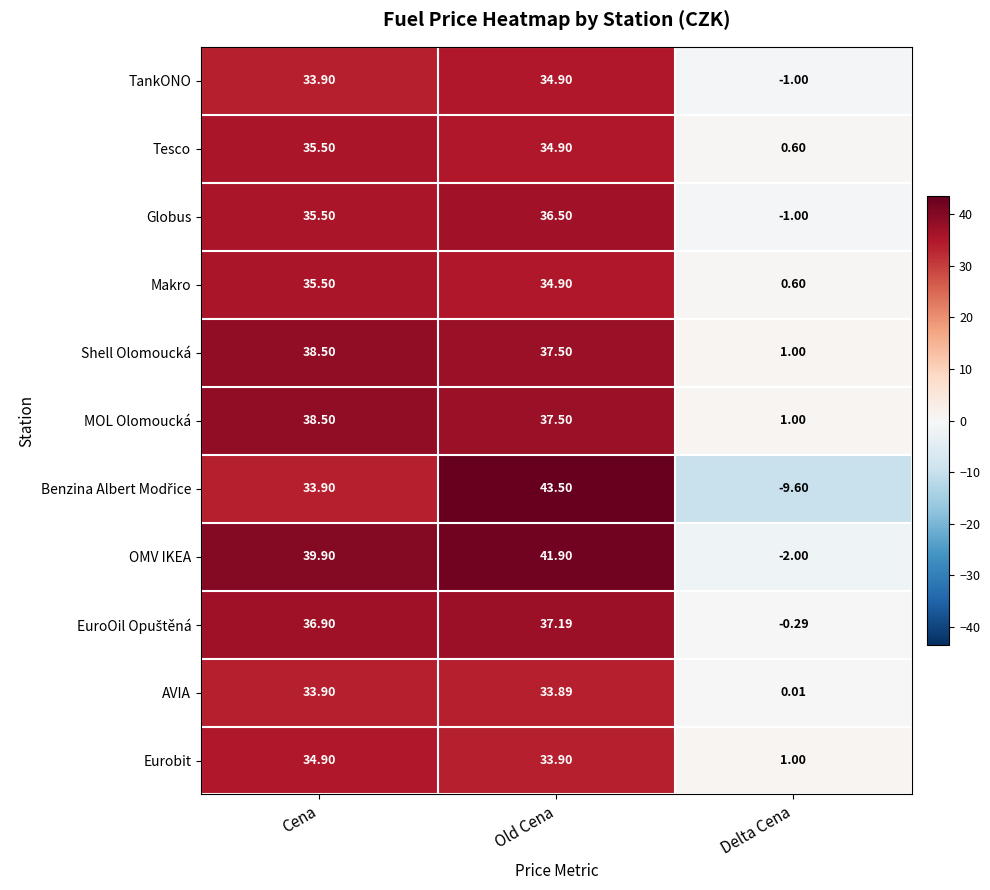

Which label corresponds to the smallest value in the chart?

Delta Cena